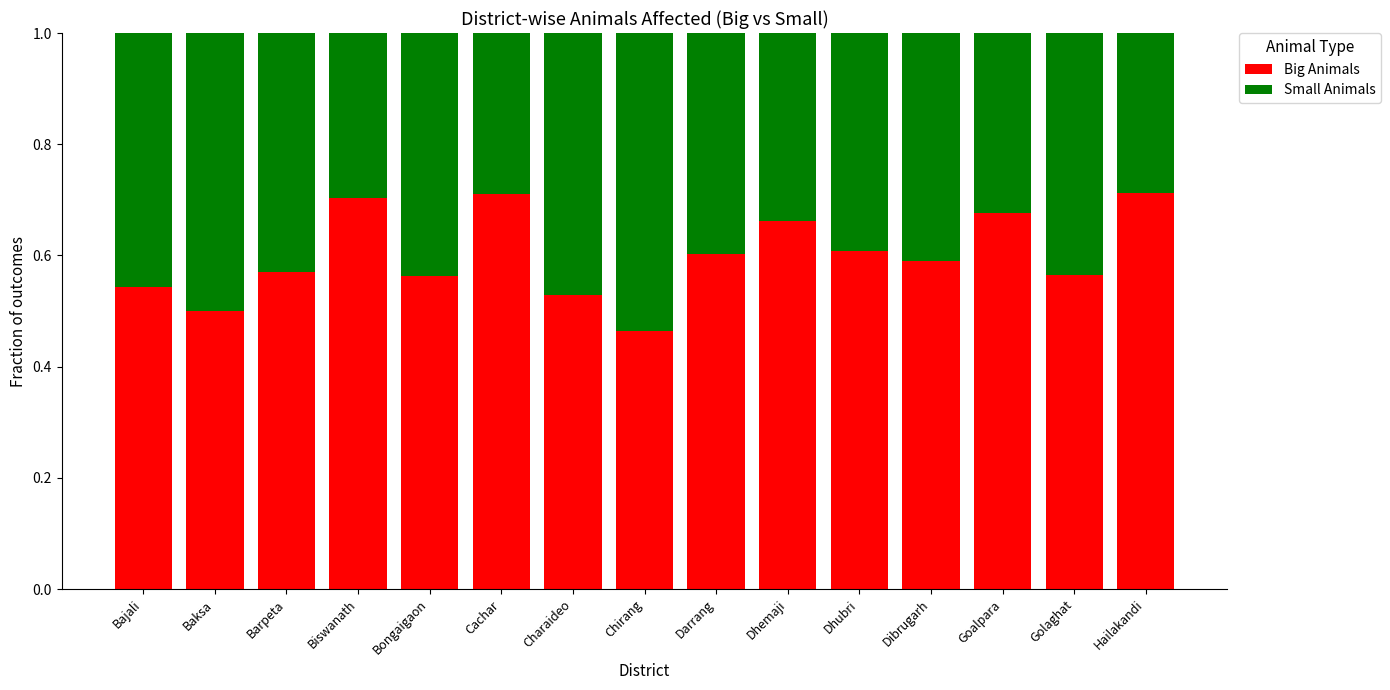

Is it true that Big Animals equals 0.5 at Baksa?

True